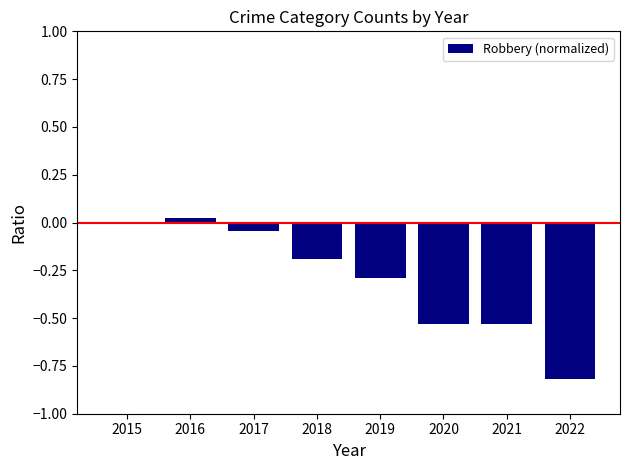

What is the sum of all values?

-2.4